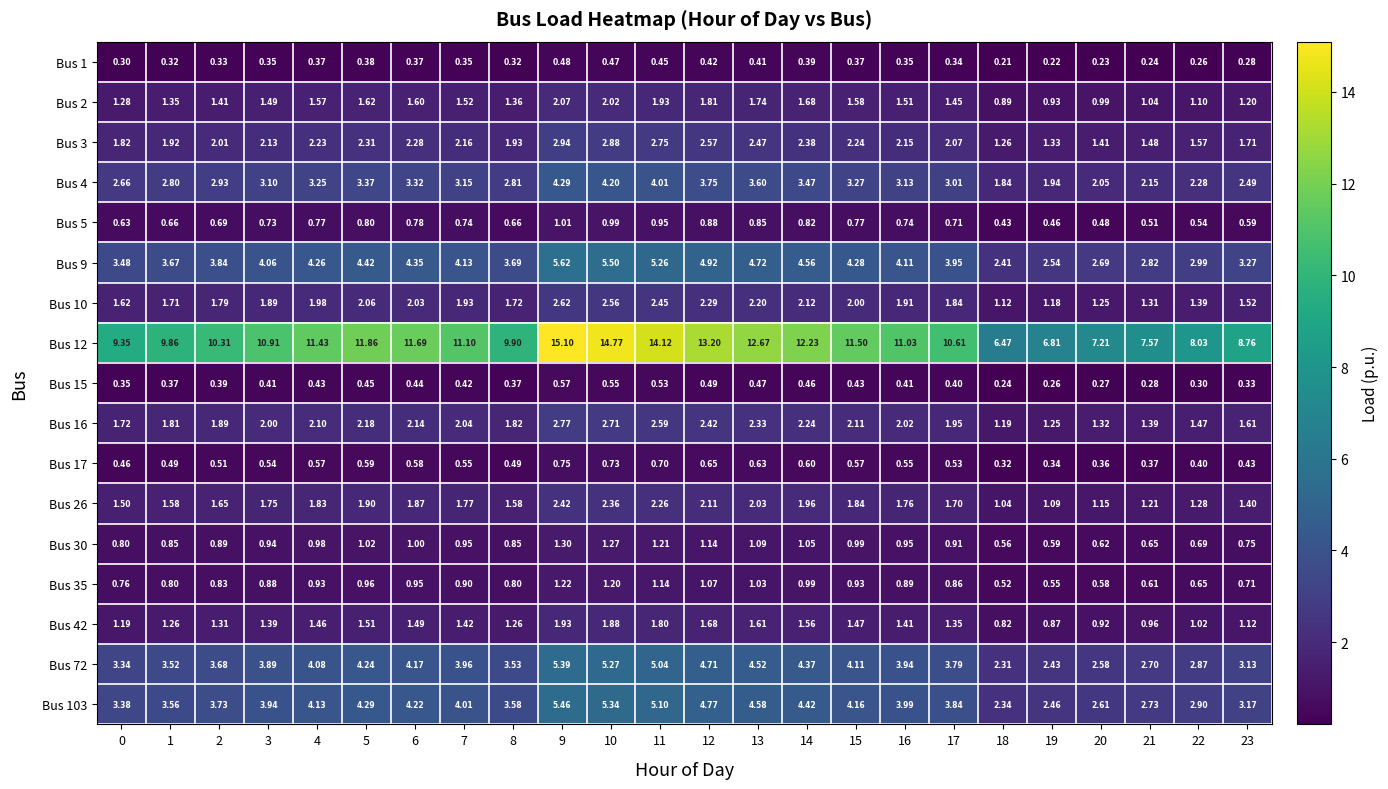

Is the value of Bus 42 at 9 greater than the value of Bus 9 at 12?

No